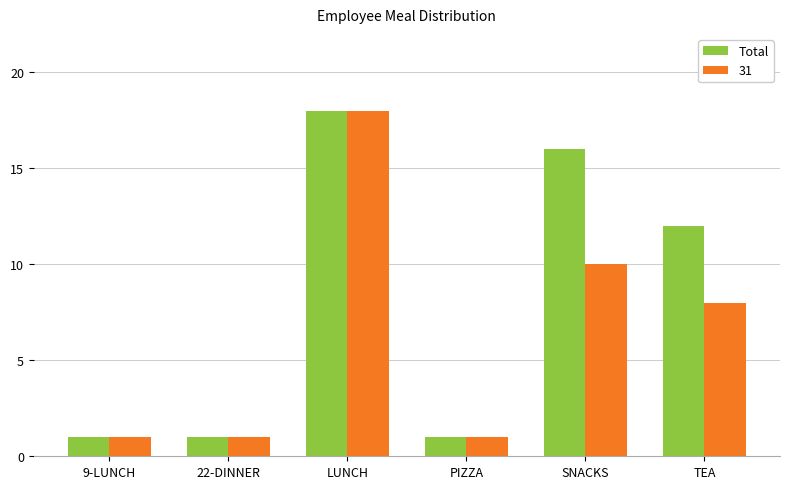

Between PIZZA and SNACKS, which series saw the biggest shift?

Total